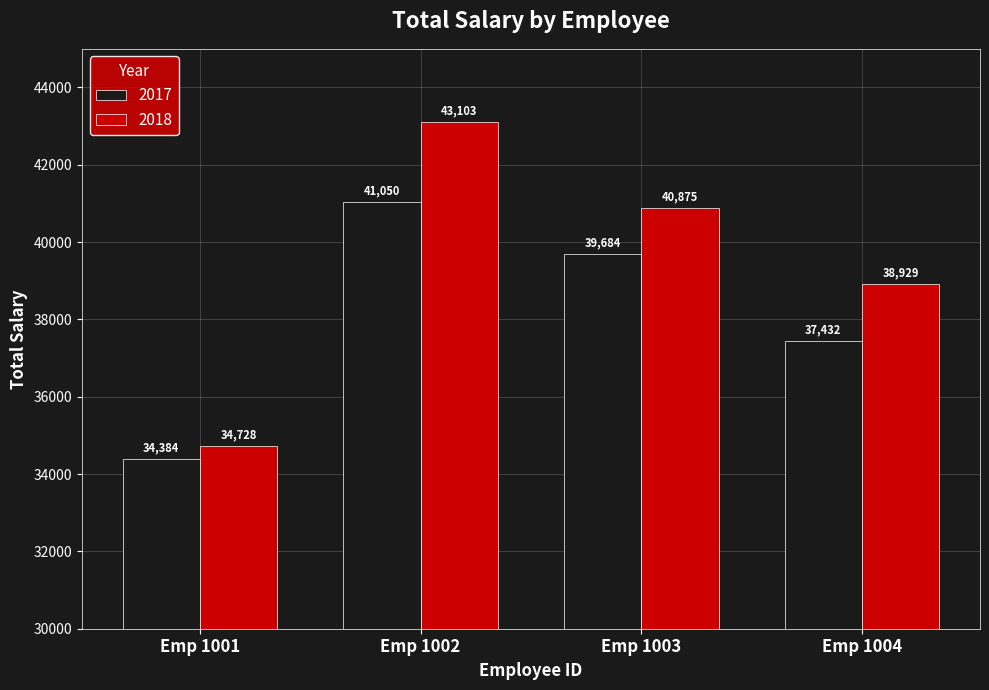

What is the minimum value shown in the chart?

34384